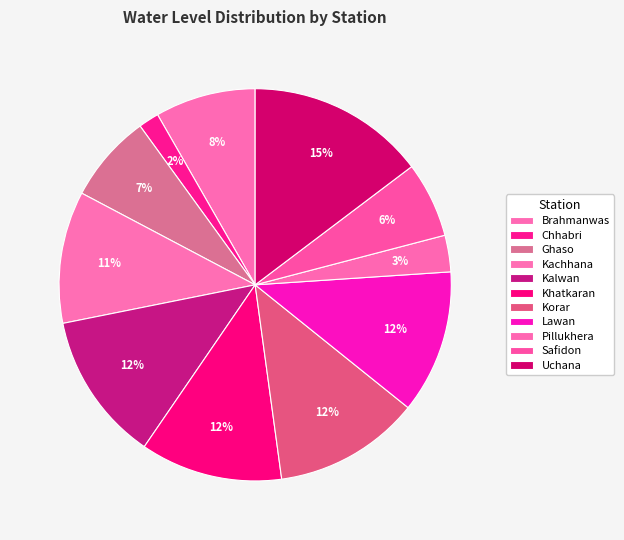

What is the change in value from Ghaso to Korar?

+4.1